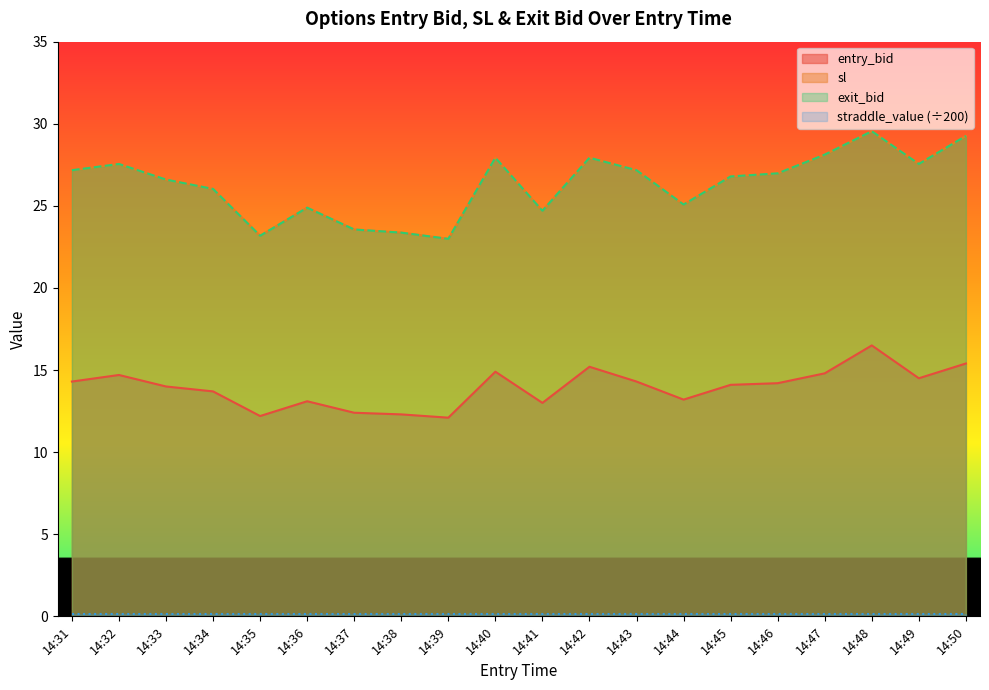

What is the value of the sl point at the 11th from the left?

24.7